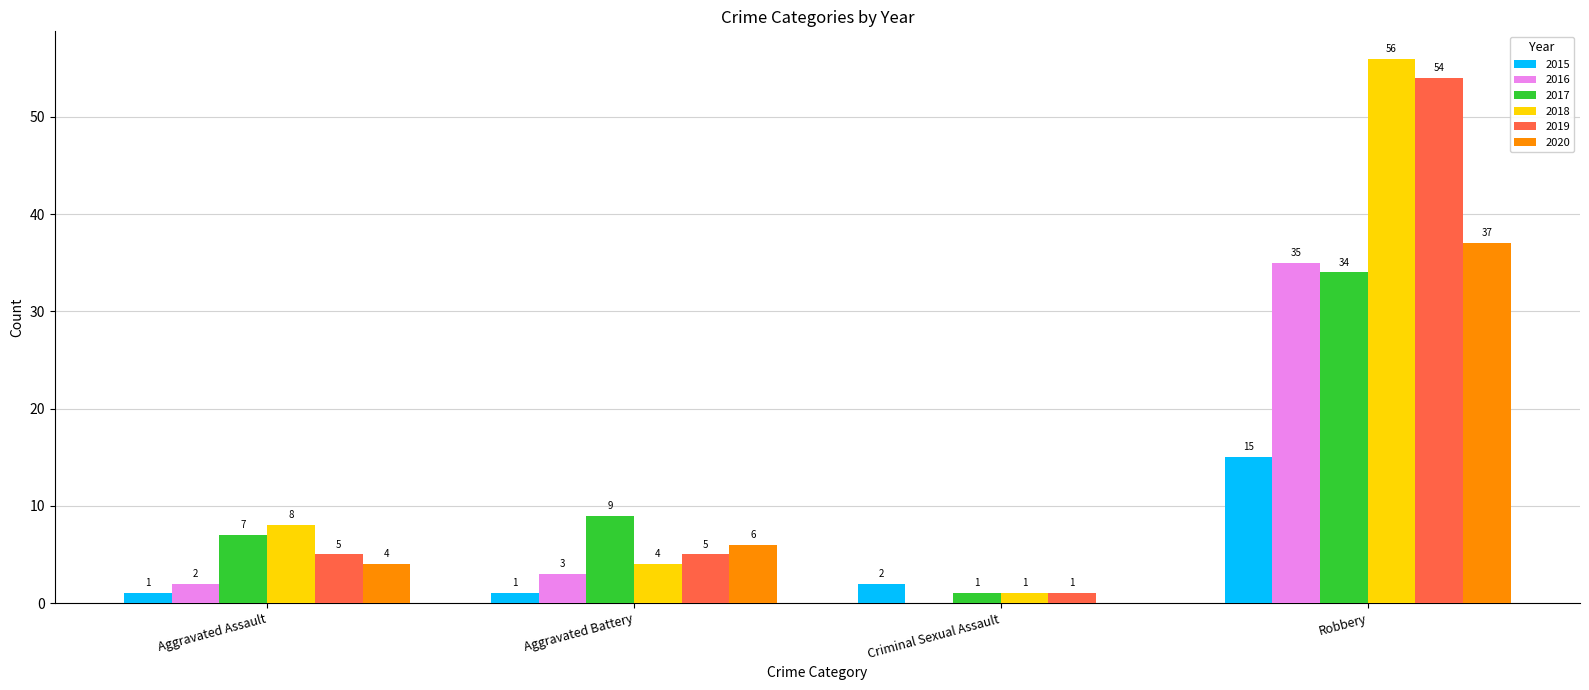

How many groups of bars are there?

4